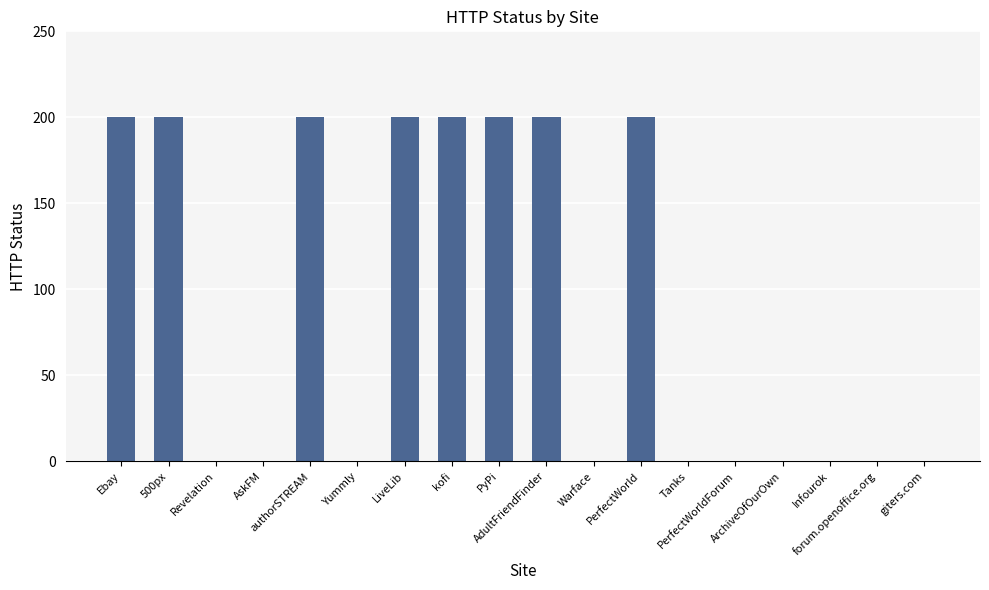

How many values are between 0 and 200?

18